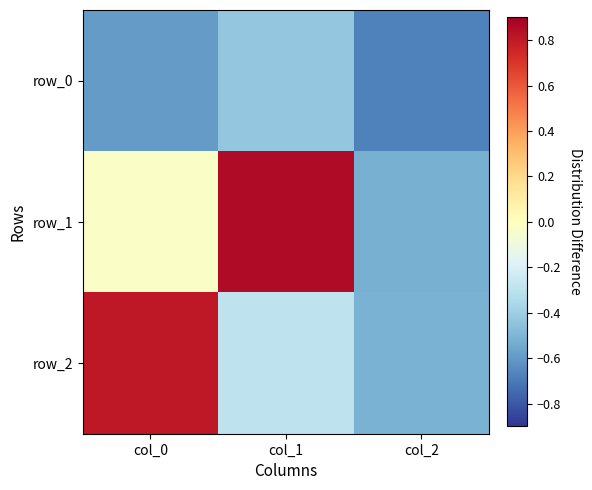

What is the total value across all series at col_1?

0.1